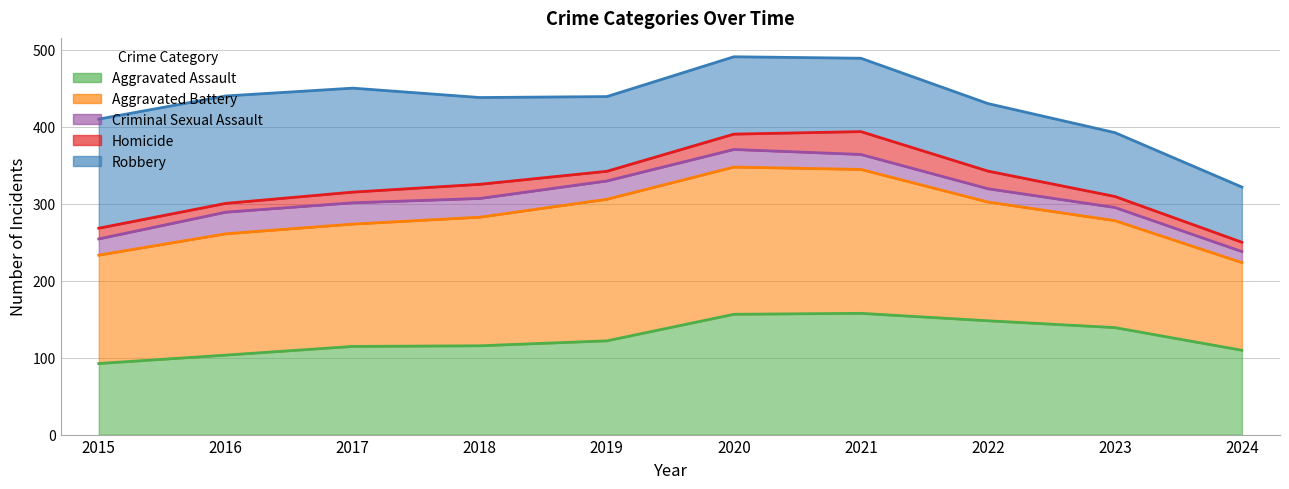

How many categories are shown in the chart?

10